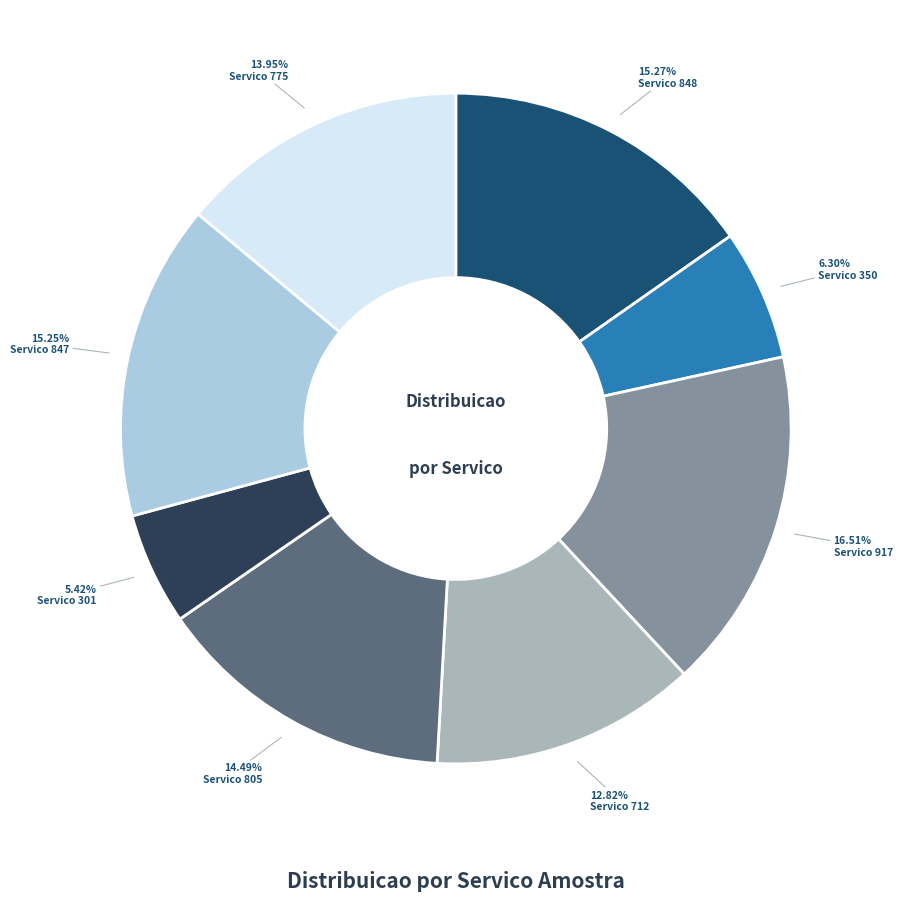

Does any single category account for the majority?

No